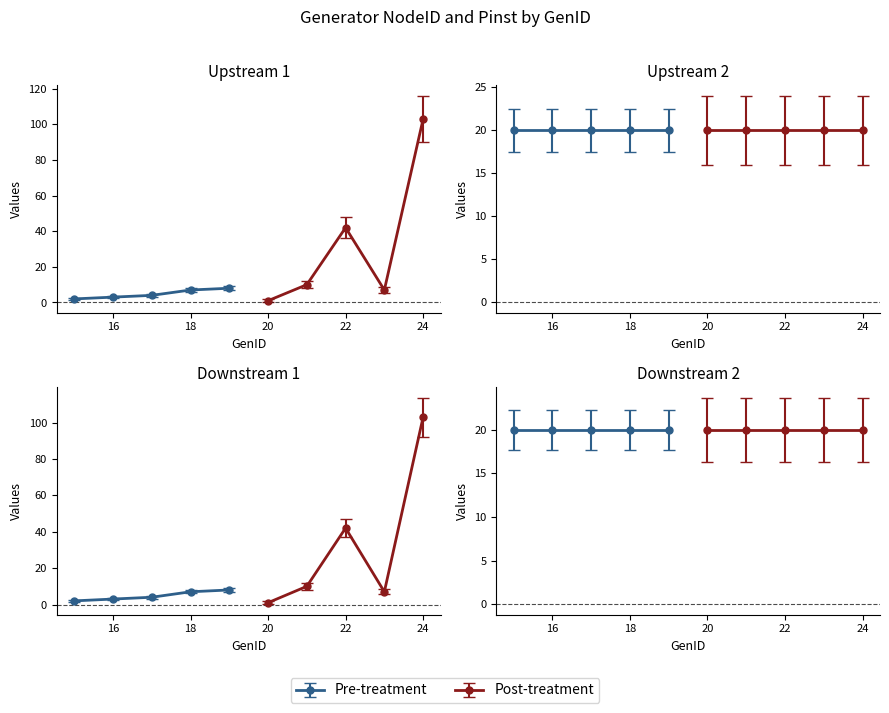

Does the chart have visible grid lines?

No